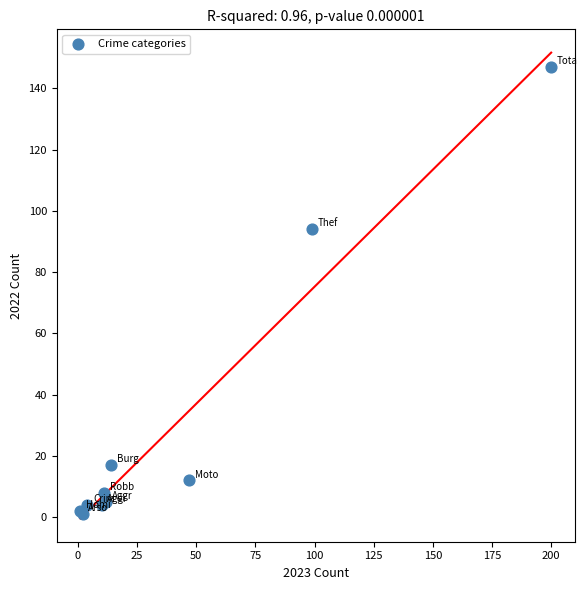

What Y value in the scatter plot is closest to 74?

94